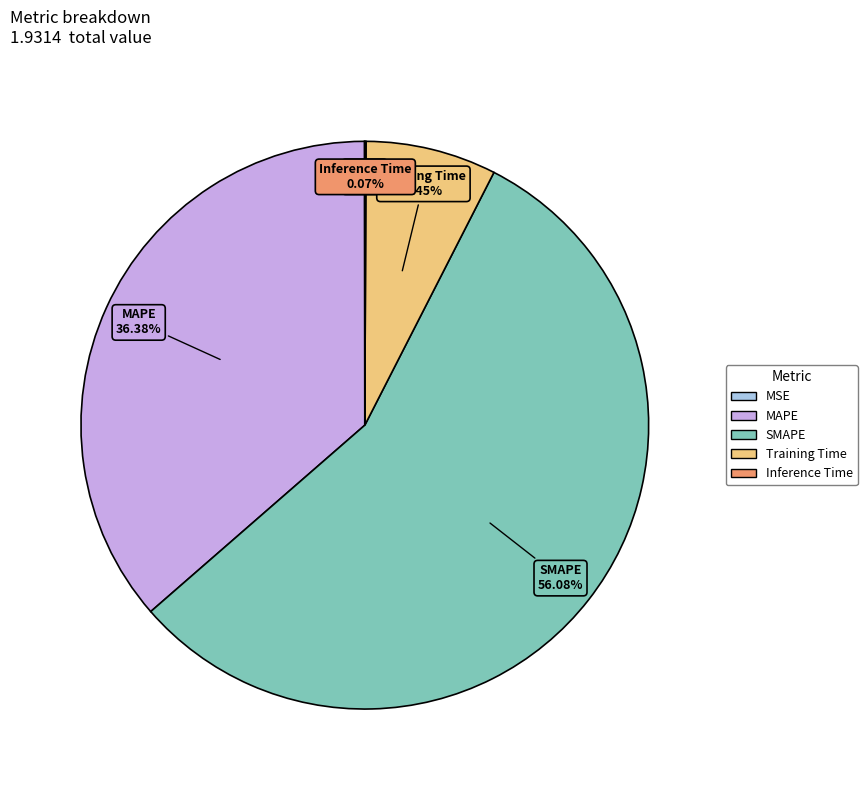

Which has a higher value, SMAPE or Training Time?

SMAPE